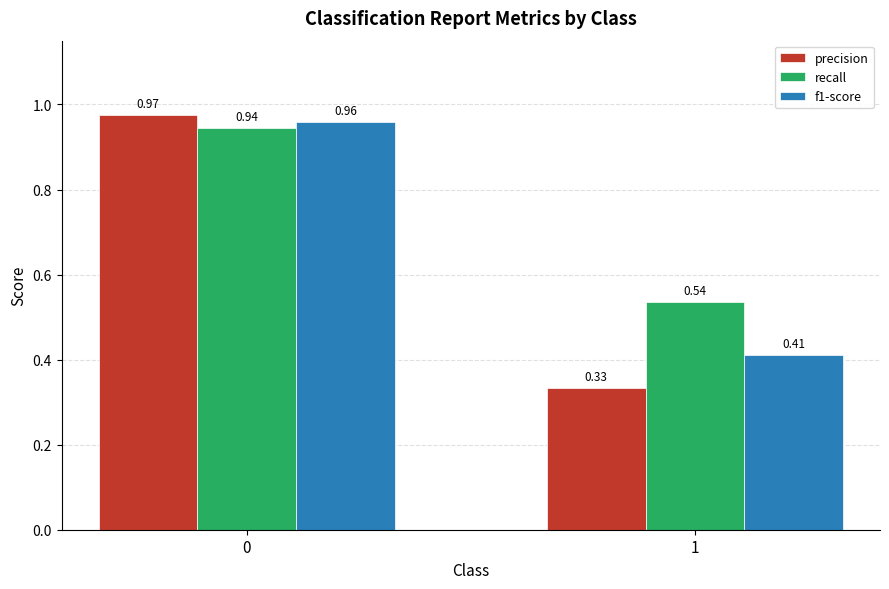

Rank the series by their average value, from lowest to highest.

precision, f1-score, recall